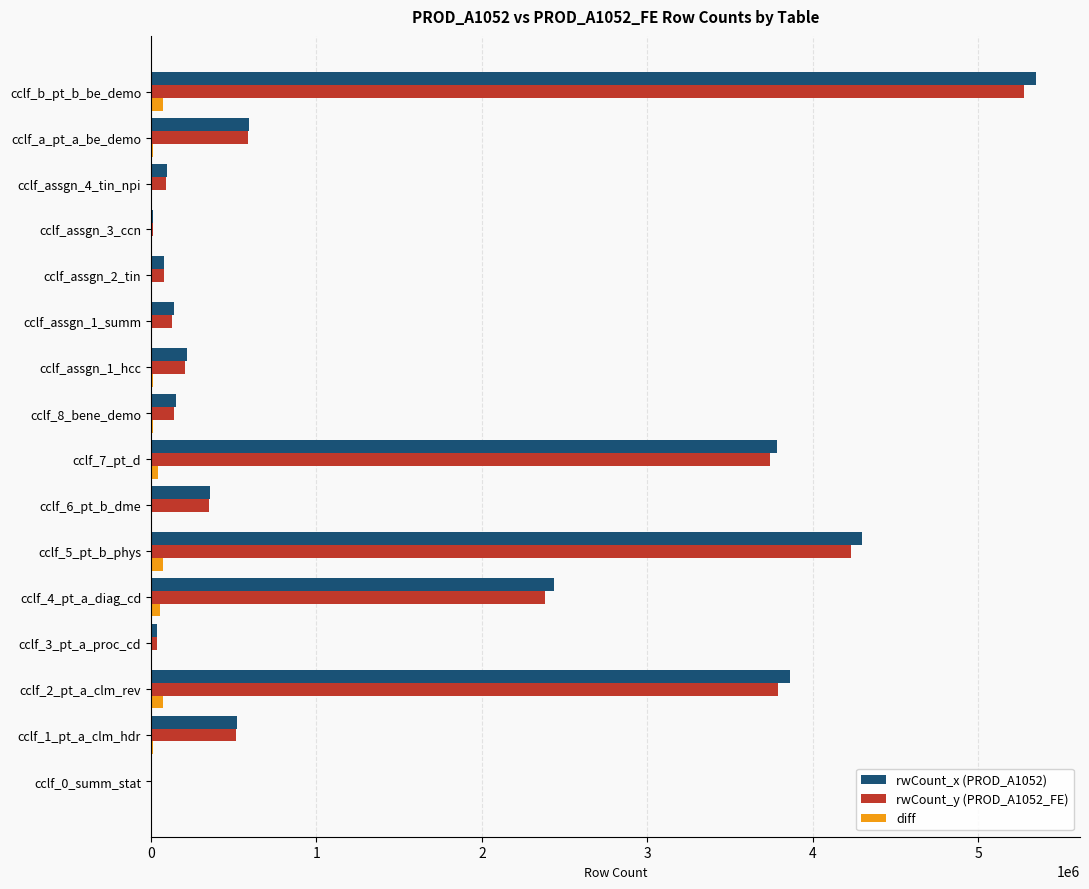

The value of rwCount_x (PROD_A1052) at cclf_b_pt_b_be_demo is 5346386. True or false?

True